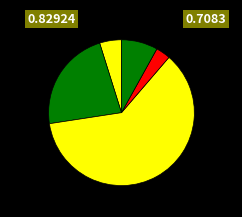

How many segments does this pie chart have?

5